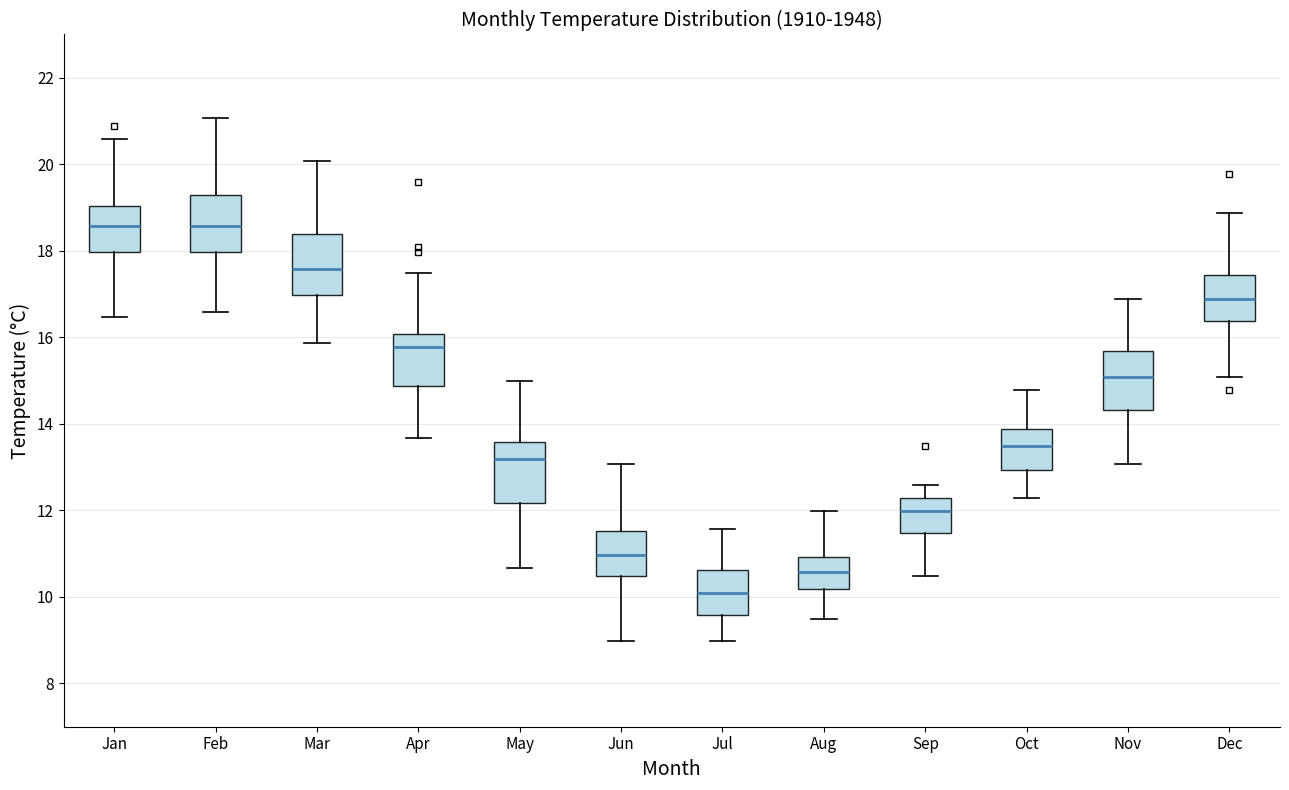

Where does the median line of the box for Oct sit on the y-axis? The values are not printed on the chart, so give them approximately, as read against the axis.

13.4